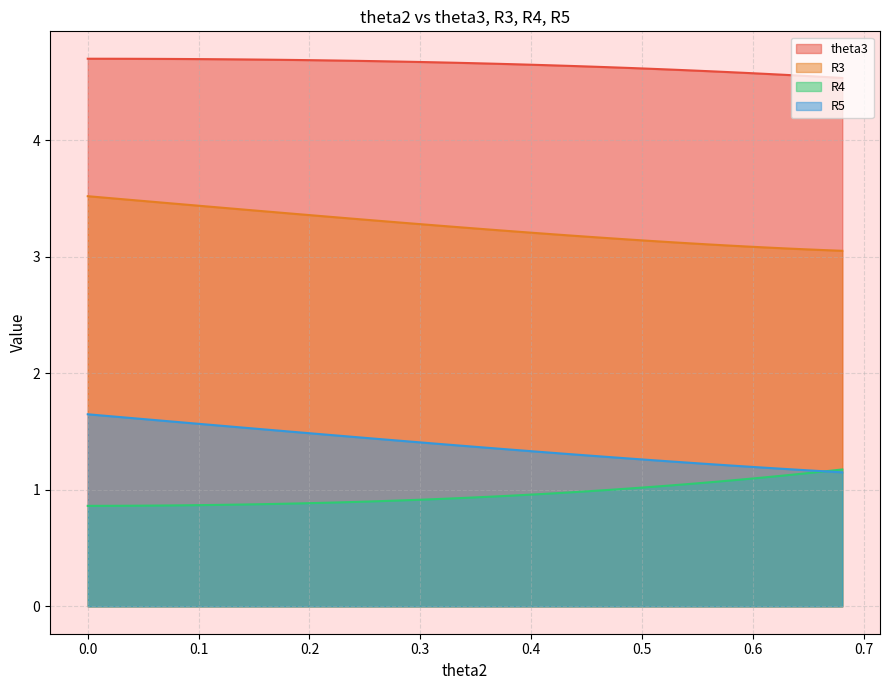

Count the R5 values in the range 1 to 2.

40